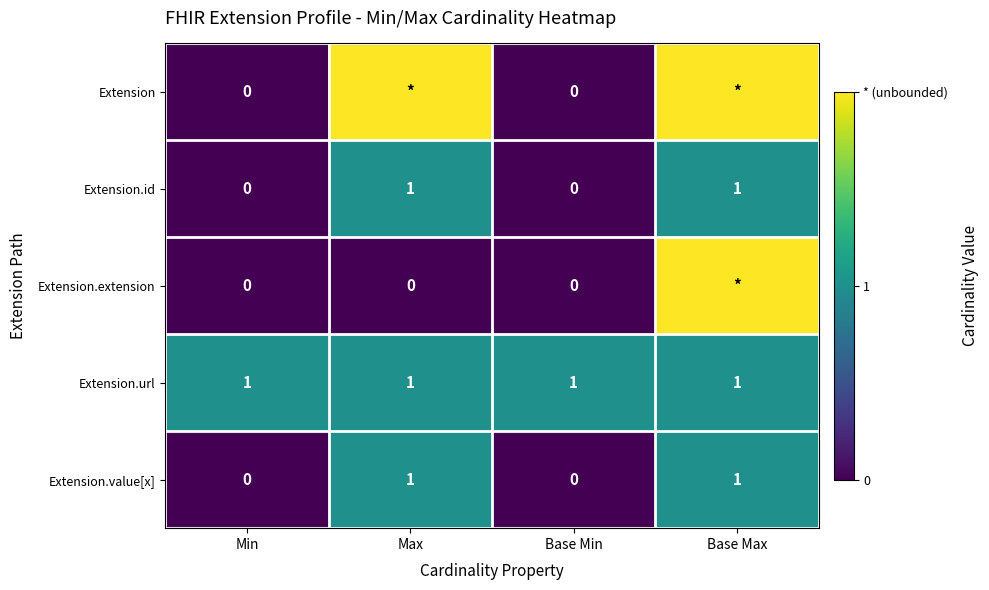

At how many categories does at least one series exceed 1?

2